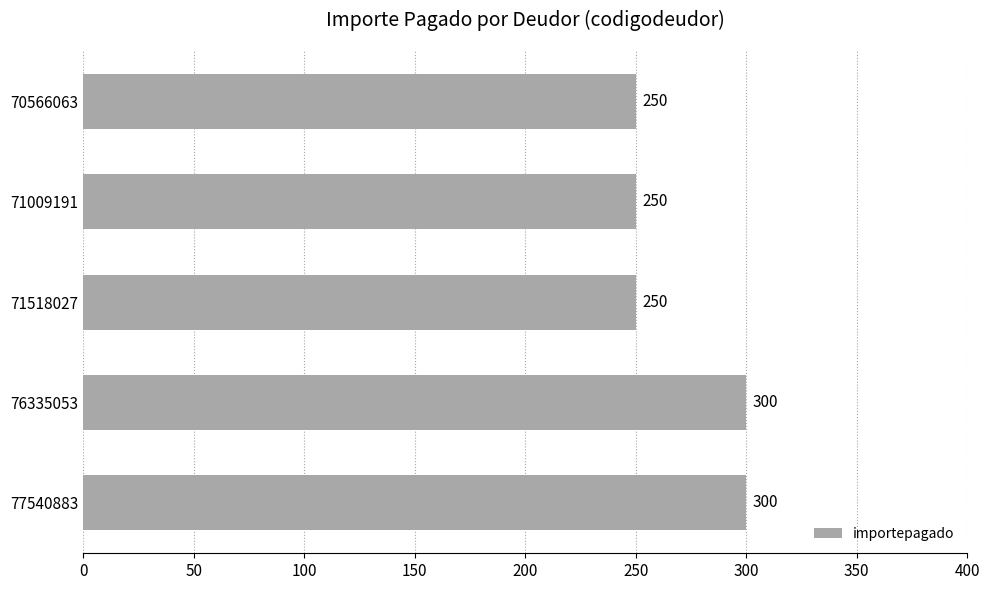

How many values are between 250 and 300?

5